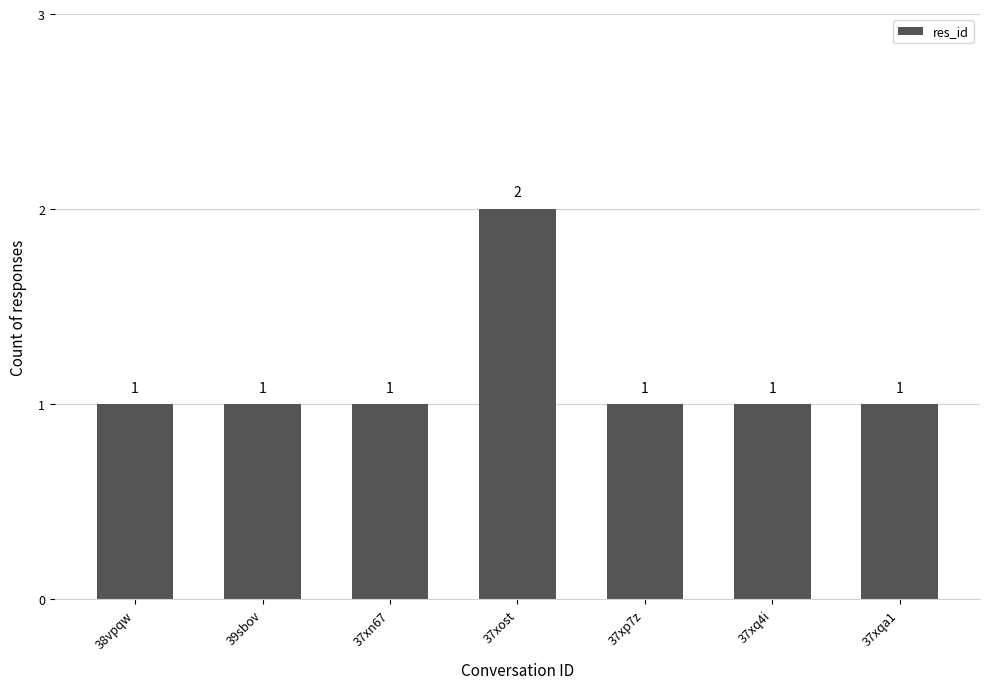

What is the ratio of the value at 39sbov to the value at 37xp7z?

1.0